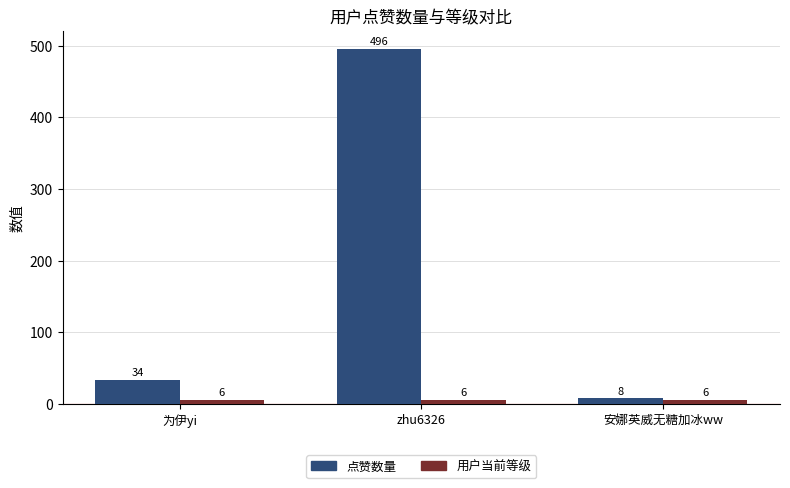

What is the lowest value of the 用户当前等级 series?

6